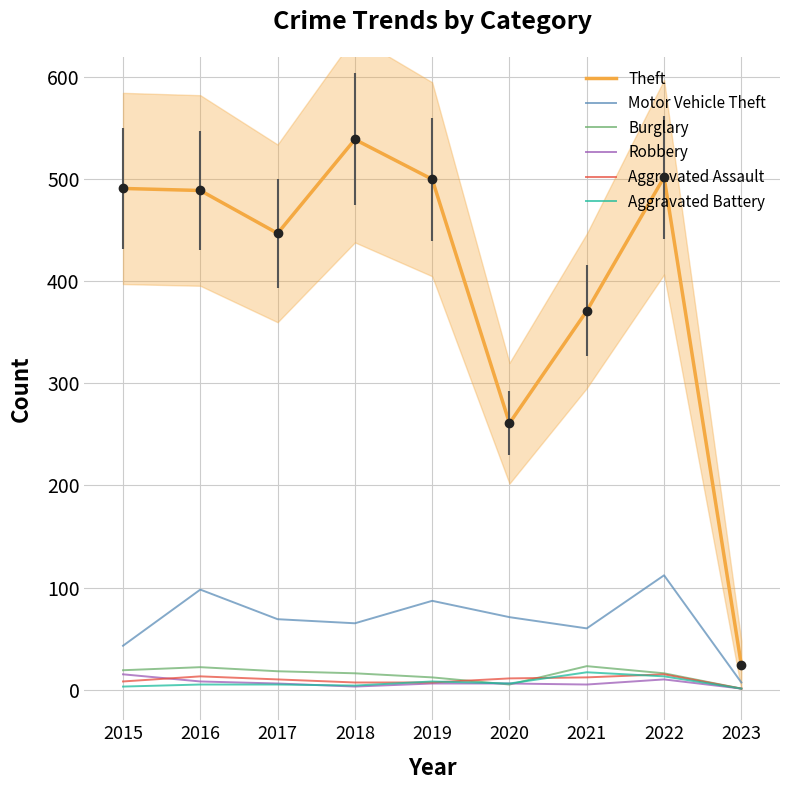

What is the spread (max minus min) of values at 2022?

492